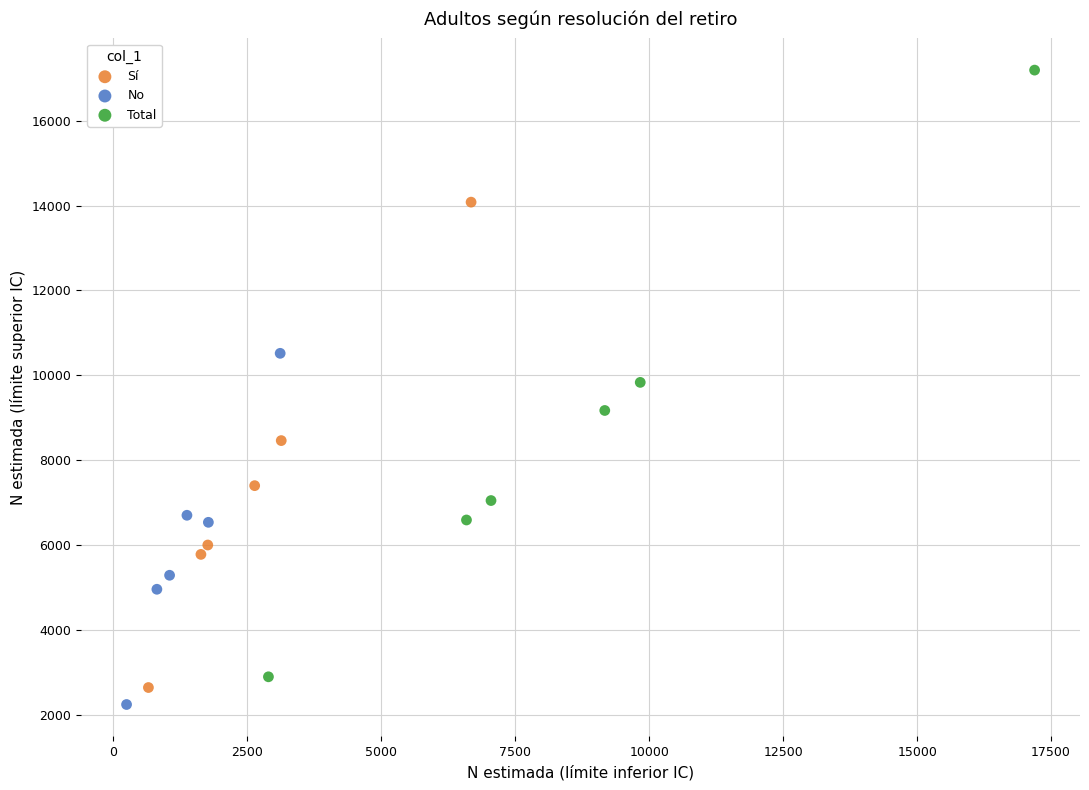

Which series has the largest Y range (max minus min)?

Total